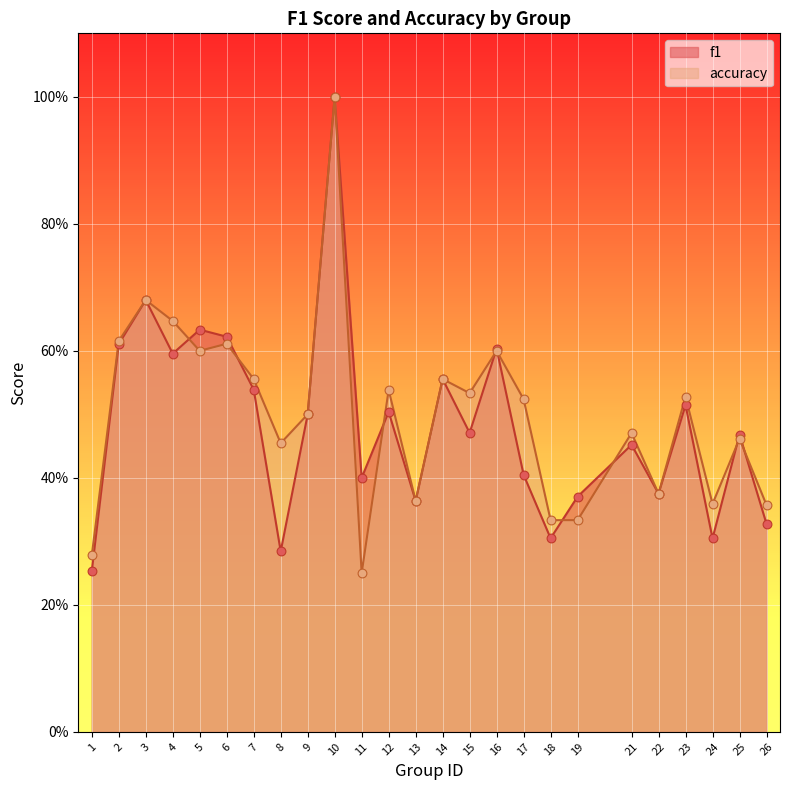

Which series reaches the minimum Y coordinate?

accuracy